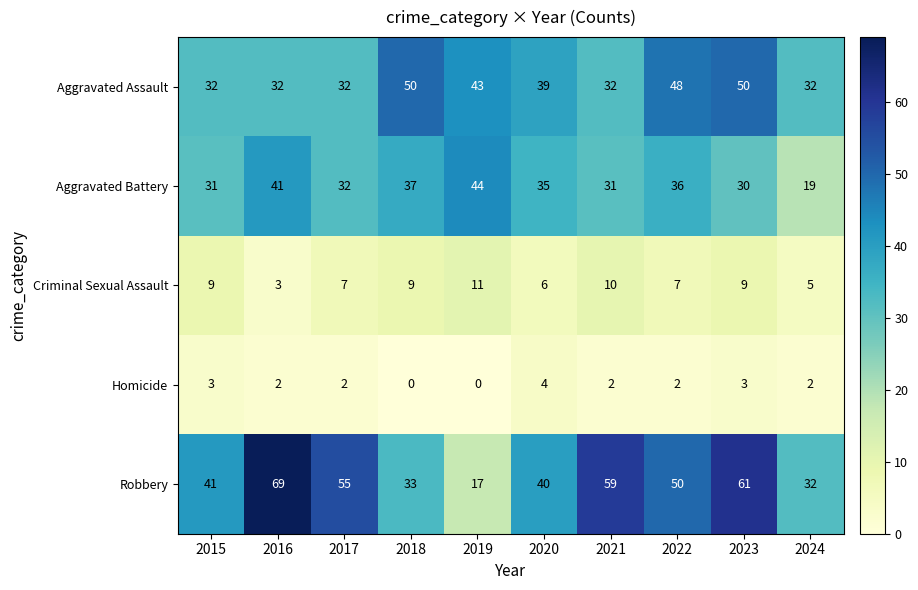

What is the sum of the Homicide values at 2015 and 2022?

5